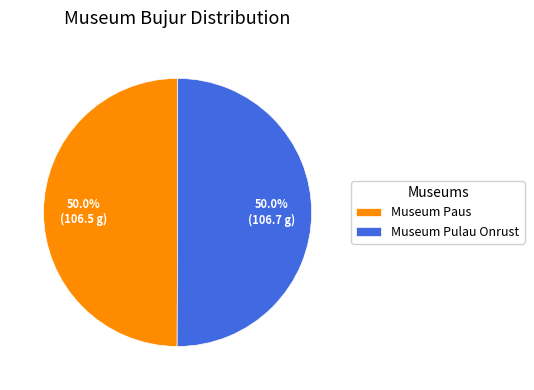

The Museum Paus slice represents 50% of the pie. True or false?

True